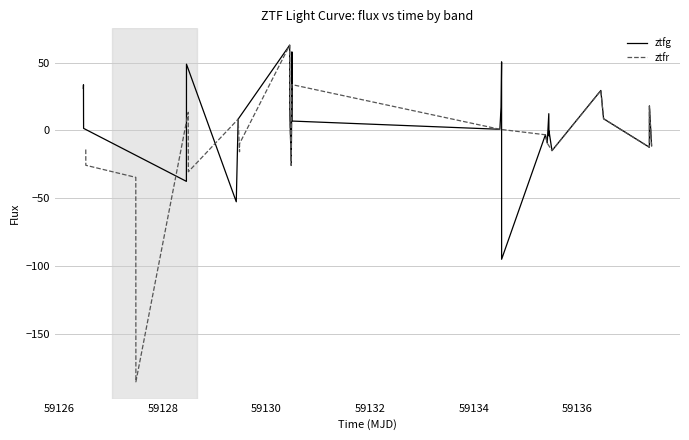

At how many categories does at least one series exceed -17?

29